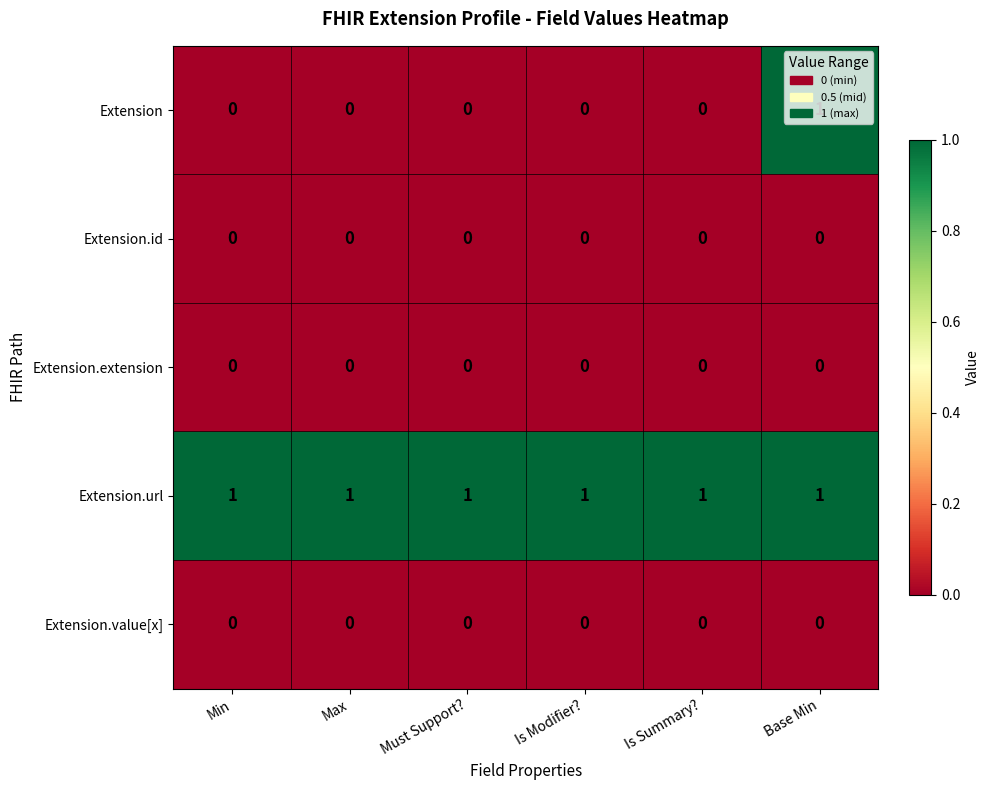

Count the number of categories in the chart.

6